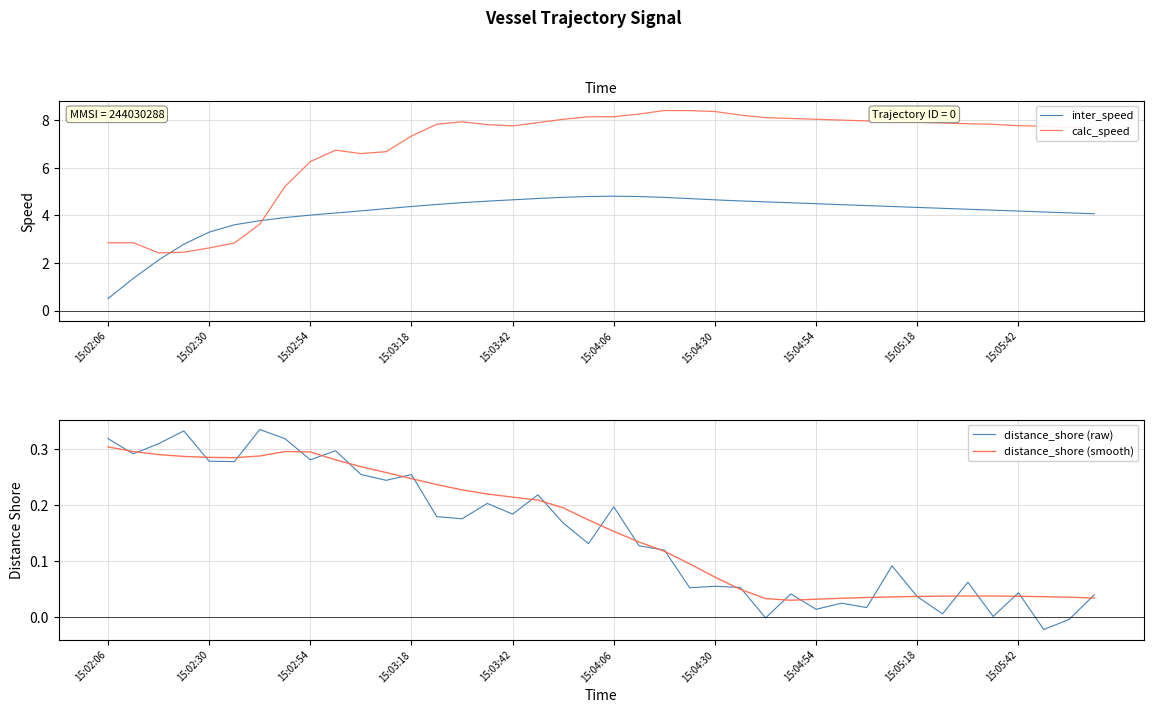

In calc_speed, how many points are higher than both neighbors (excluding endpoints)?

3